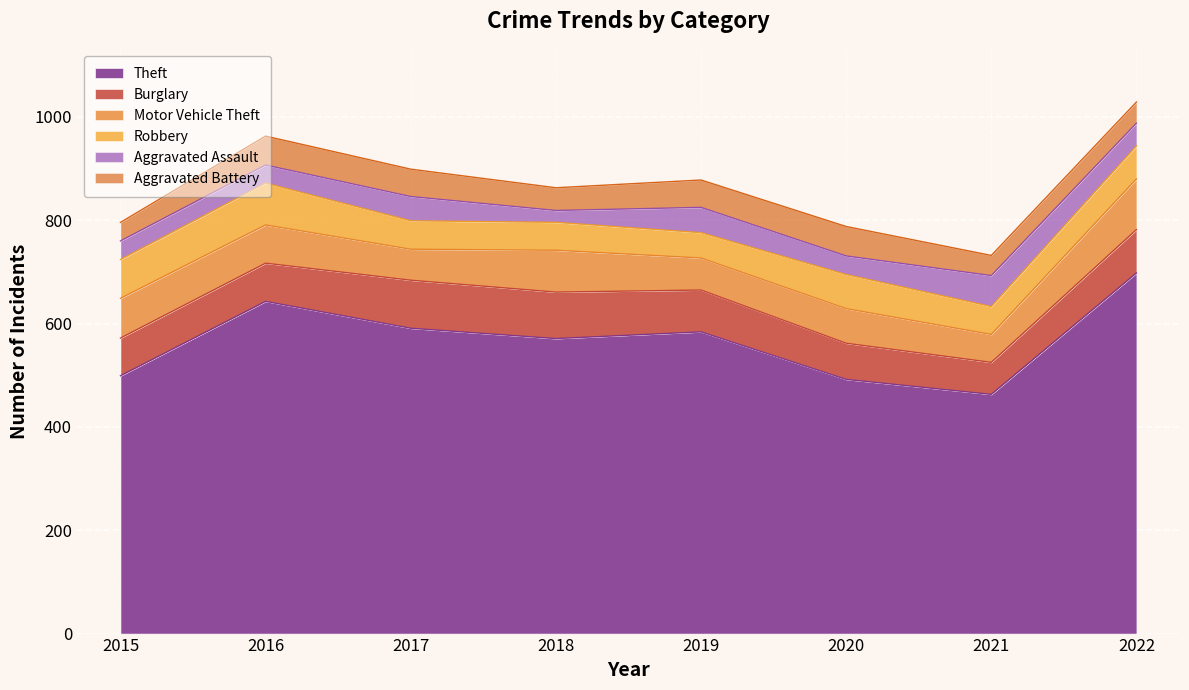

Which category has the lowest value in the Motor Vehicle Theft series?

2021